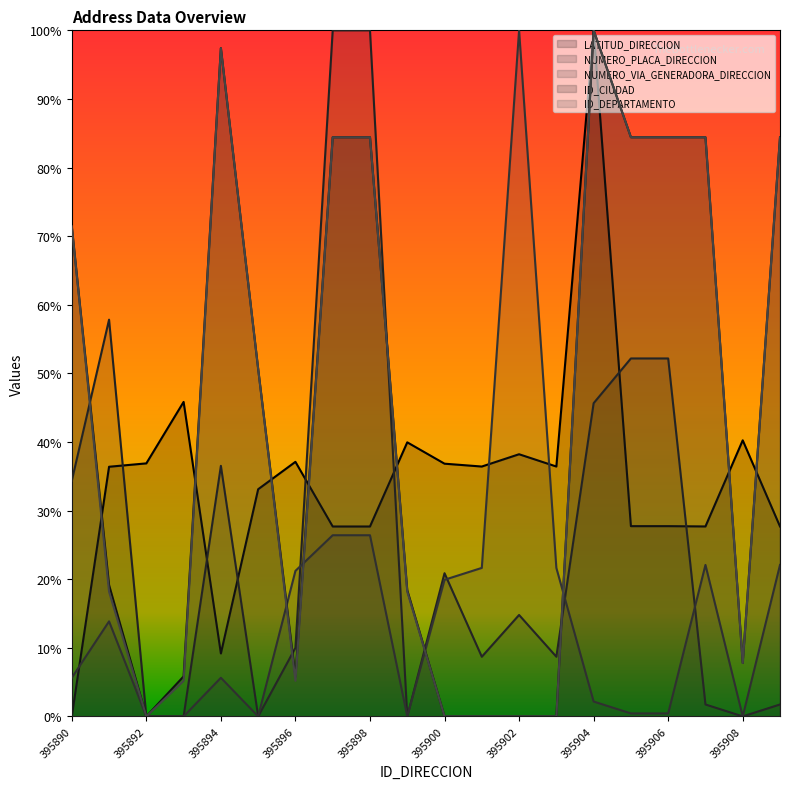

Rank the series at 395897 from highest to lowest value.

NUMERO_PLACA_DIRECCION, ID_CIUDAD, ID_DEPARTAMENTO, LATITUD_DIRECCION, NUMERO_VIA_GENERADORA_DIRECCION